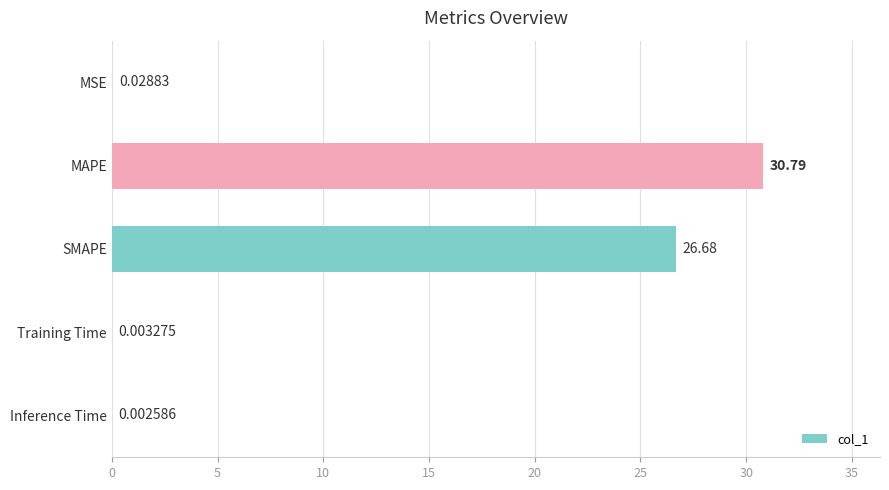

What is the sum of the values at SMAPE and Inference Time?

26.7